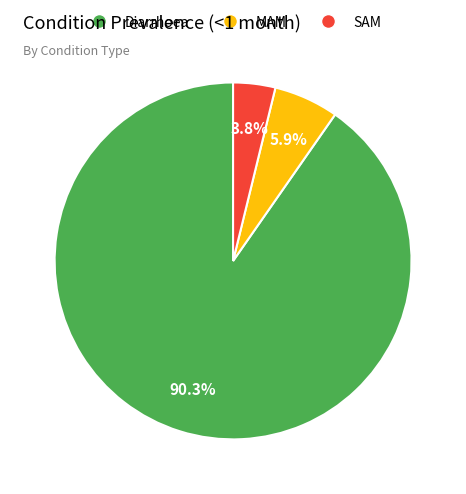

What percentage is NOT represented by Diarrhoea?

9.7%